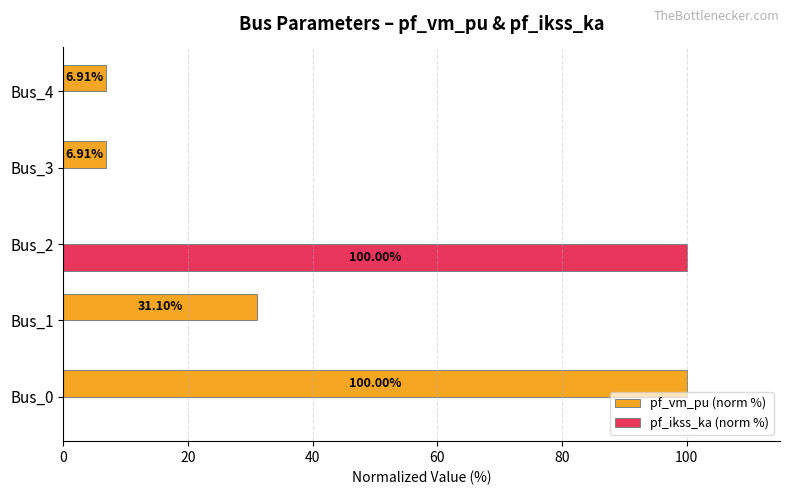

What is the sum of all pf_vm_pu (norm %) values?

144.9